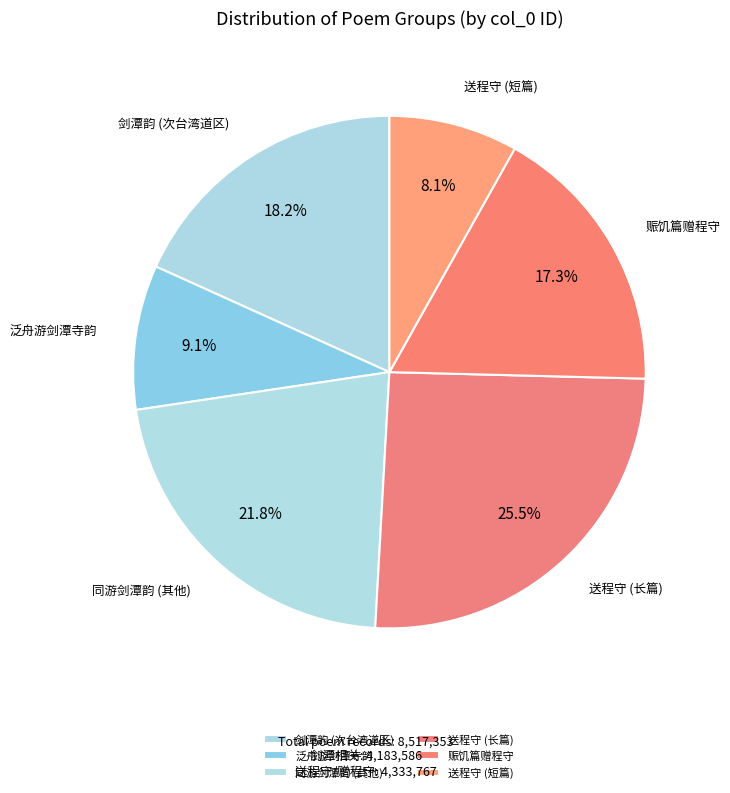

Do 泛舟游剑潭寺韵 and 同游剑潭韵 (其他) together represent more than half of the pie?

No